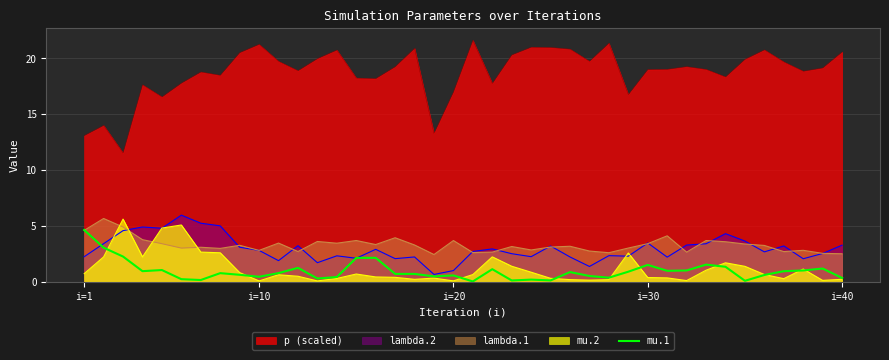

Which series has the largest total across all categories?

p (scaled)